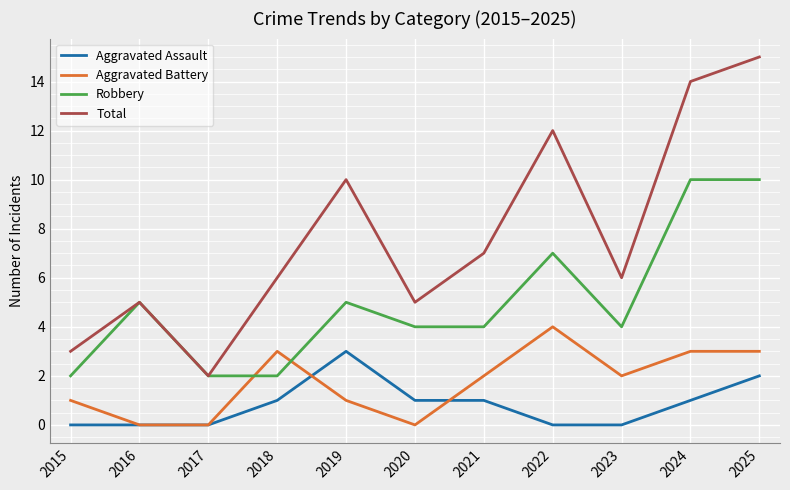

True or false: Total and Aggravated Assault intersect in this chart.

False